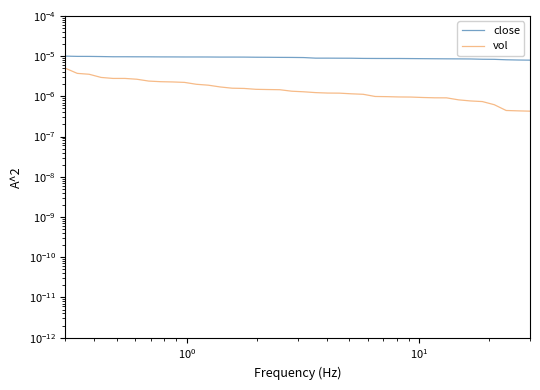

True or false: vol has more than 0 interior local peaks.

False